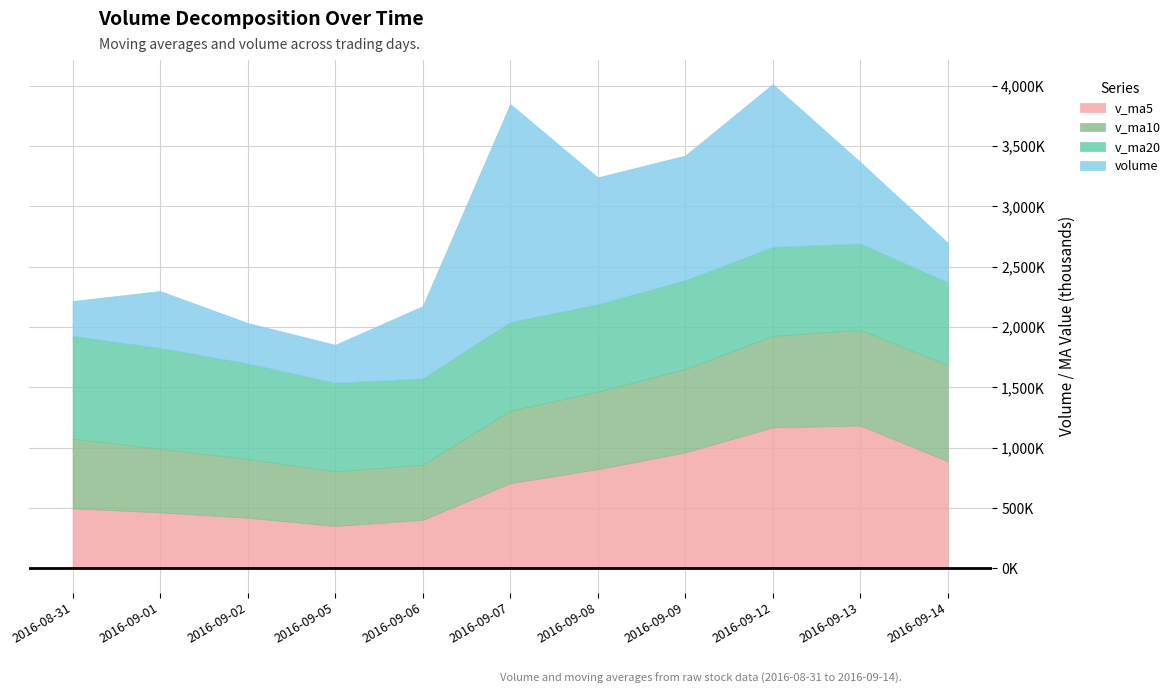

Is the value of v_ma5 at 2016-08-31 greater than the value of v_ma20 at 2016-09-08?

No